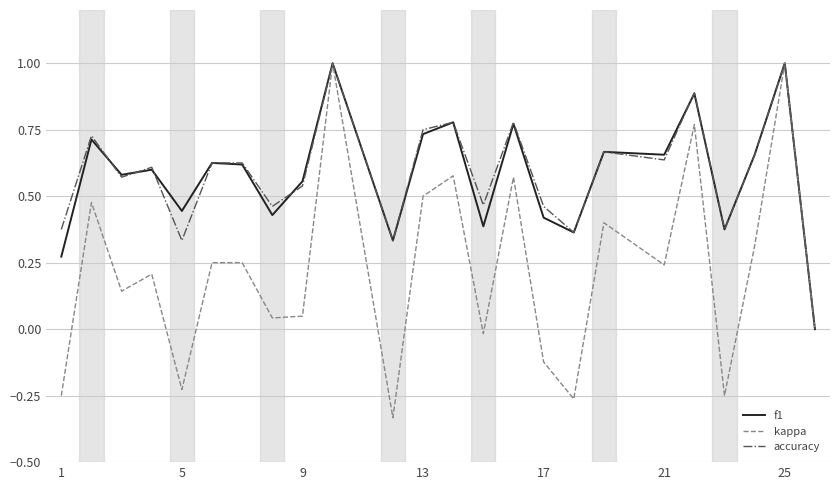

How many lines are shown in the chart?

3